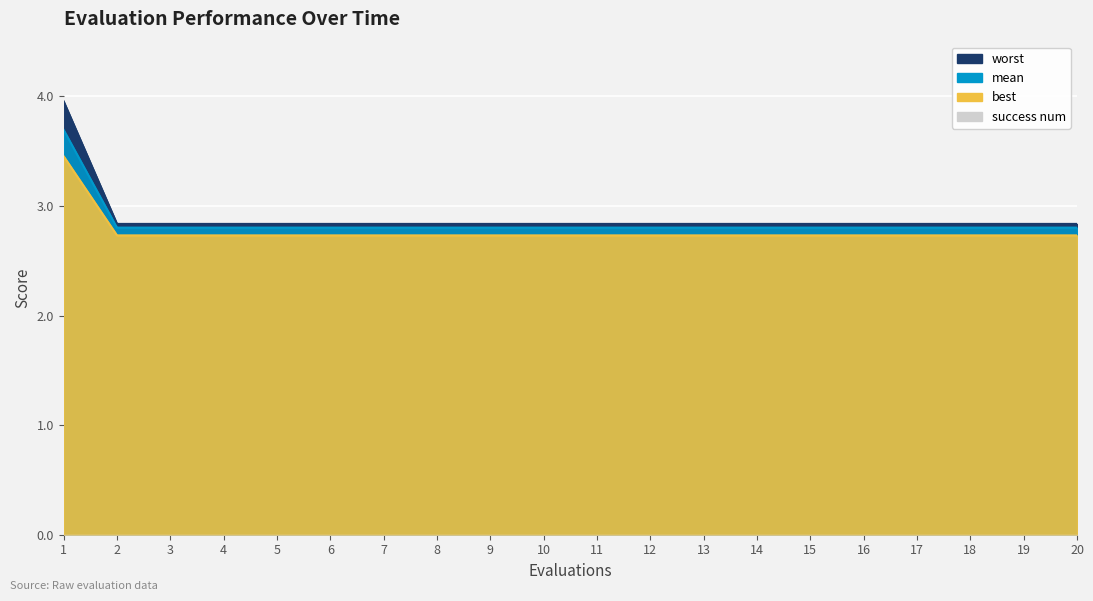

Rank the categories by mean value from lowest to highest.

2, 3, 4, 5, 6, 7, 8, 9, 10, 11, 12, 13, 14, 15, 16, 17, 18, 19, 20, 1